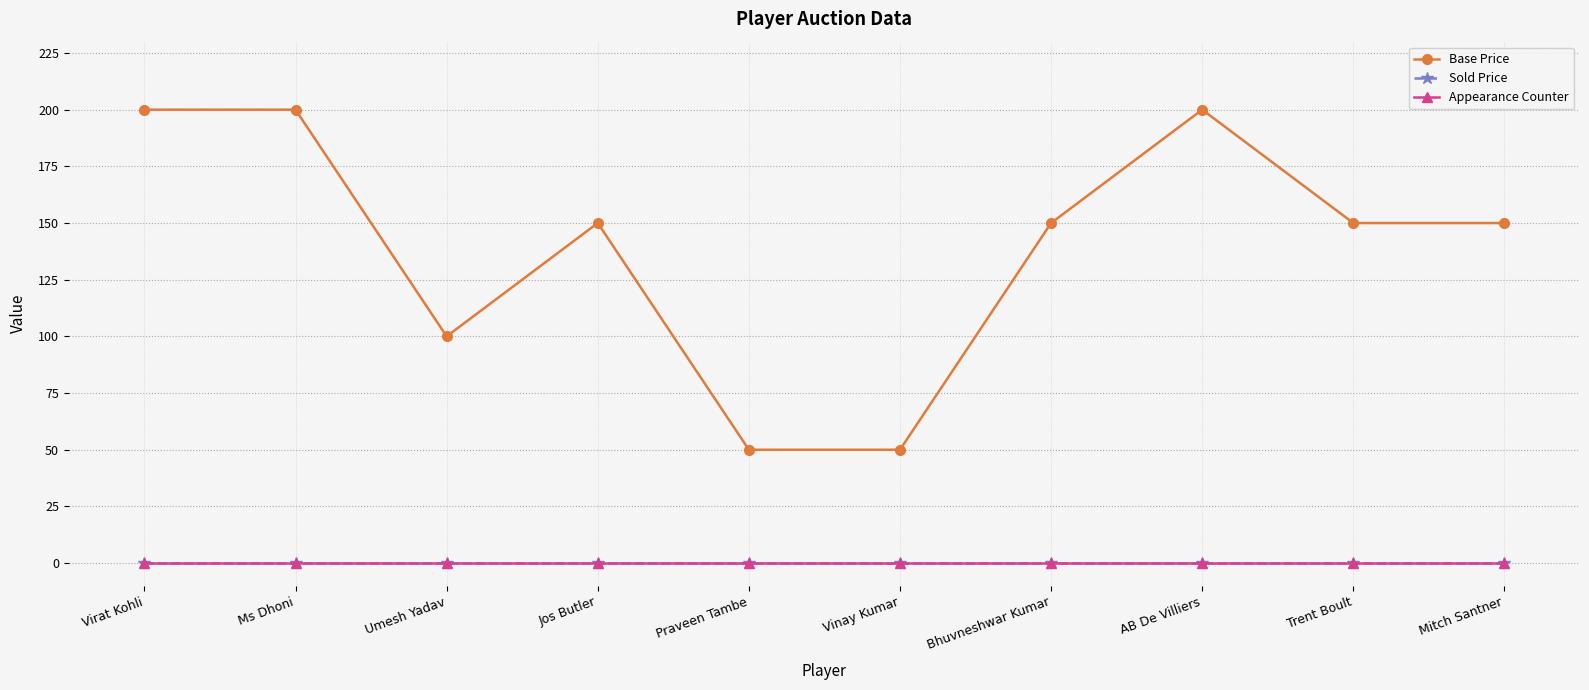

Is it true that Base Price equals 330 at Virat Kohli?

False